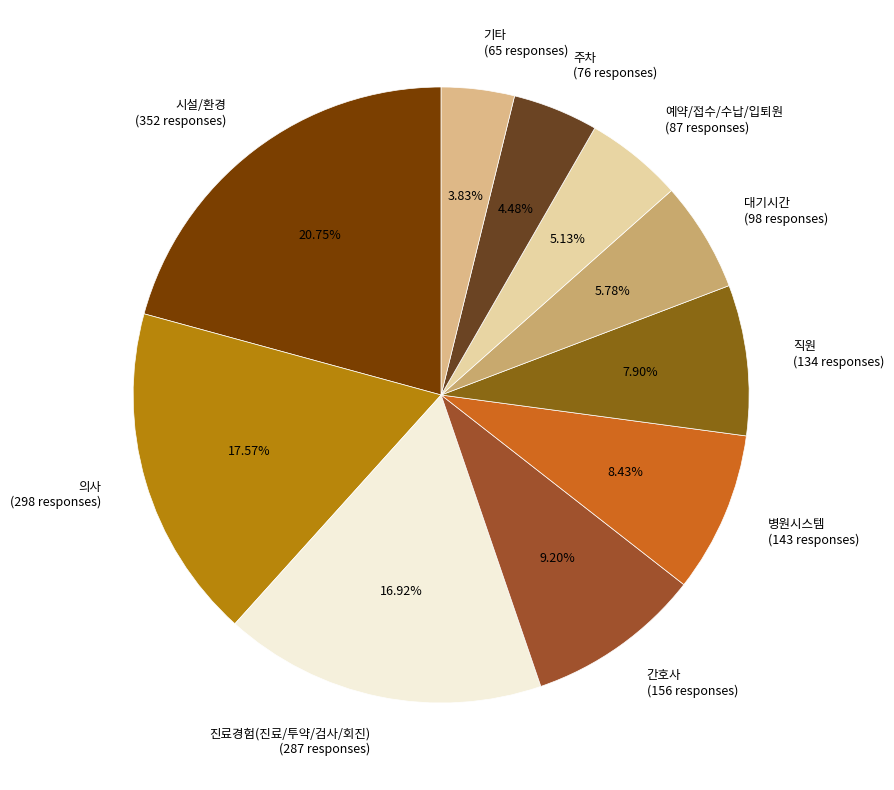

The 기타 slice represents 18% of the pie. True or false?

False